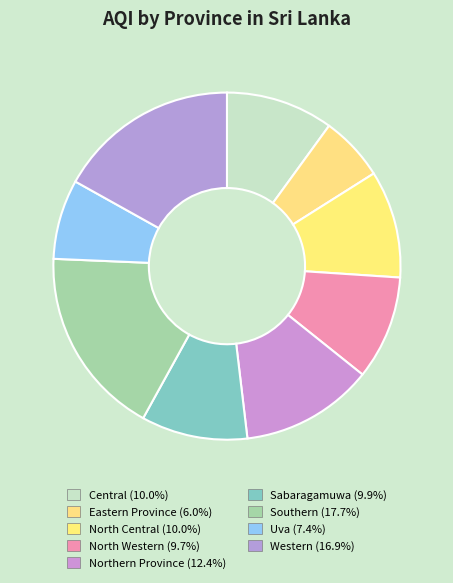

Which category has the smallest portion of the pie?

Eastern Province